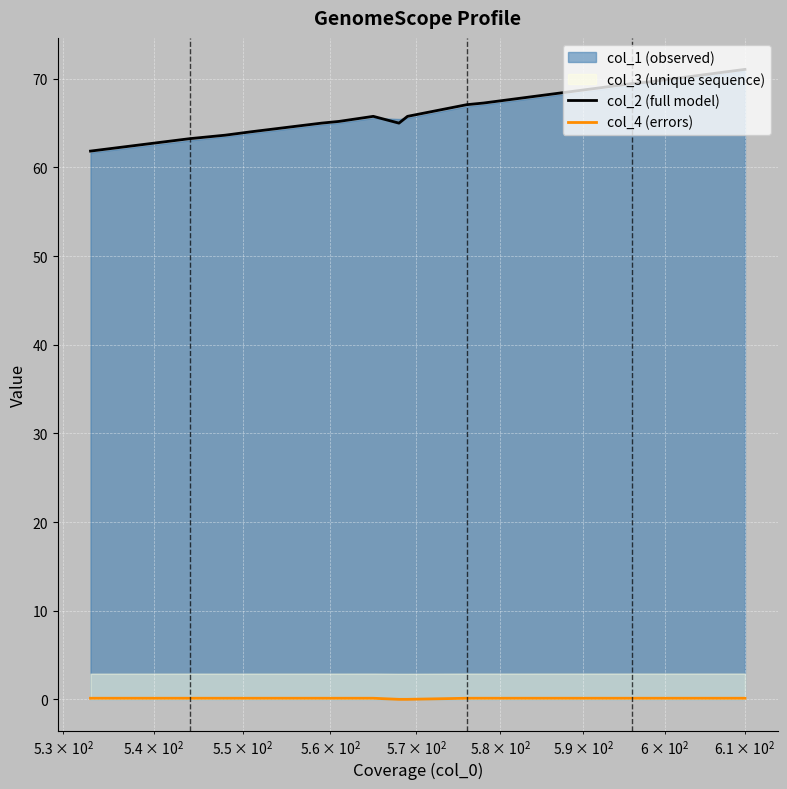

What is the highest value of the col_2 (full model) series?

71.1